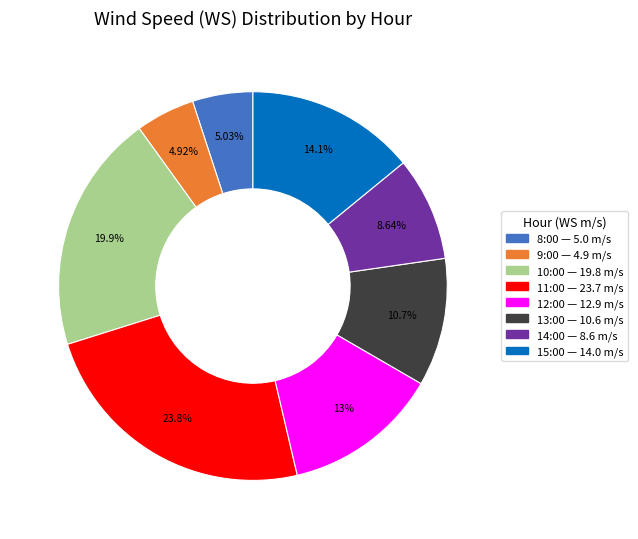

Is there any slice that represents more than half of the pie?

No